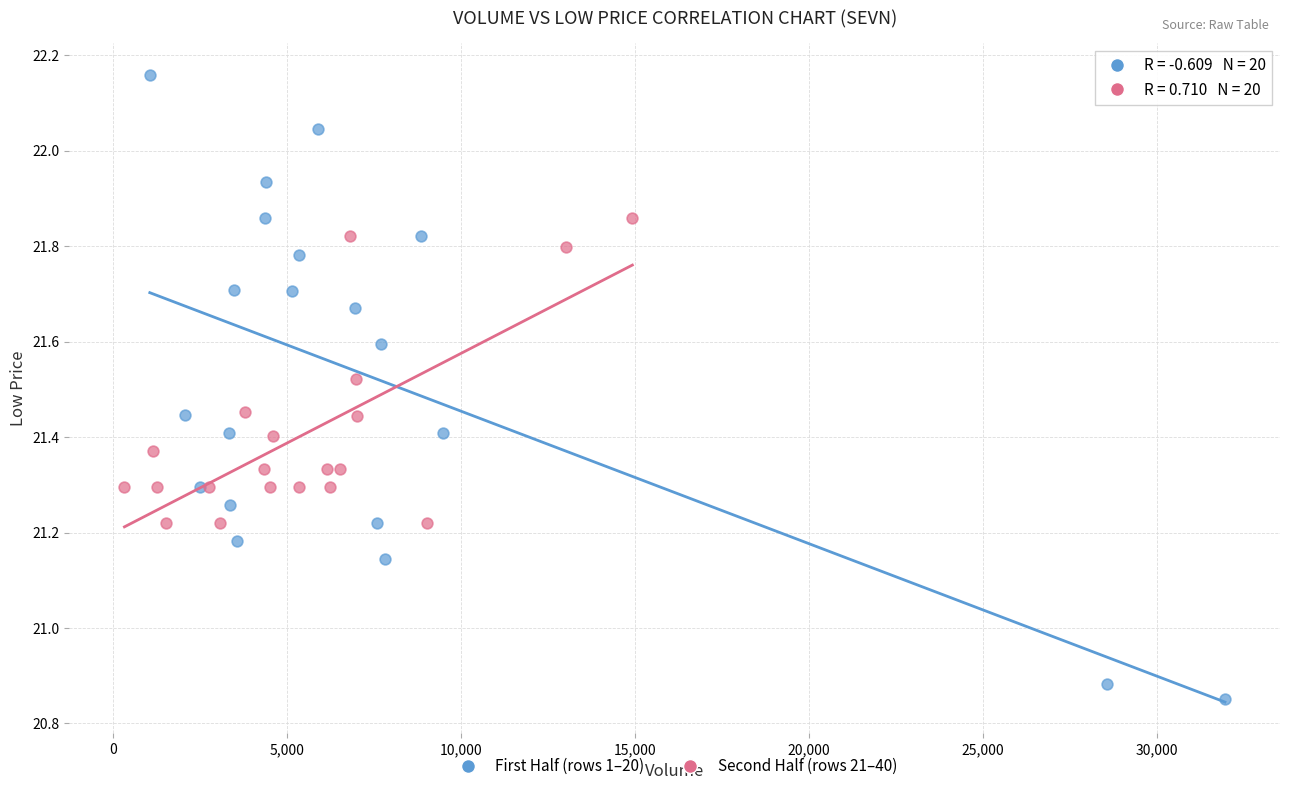

Which series reaches the minimum Y coordinate?

First Half (rows 1–20)